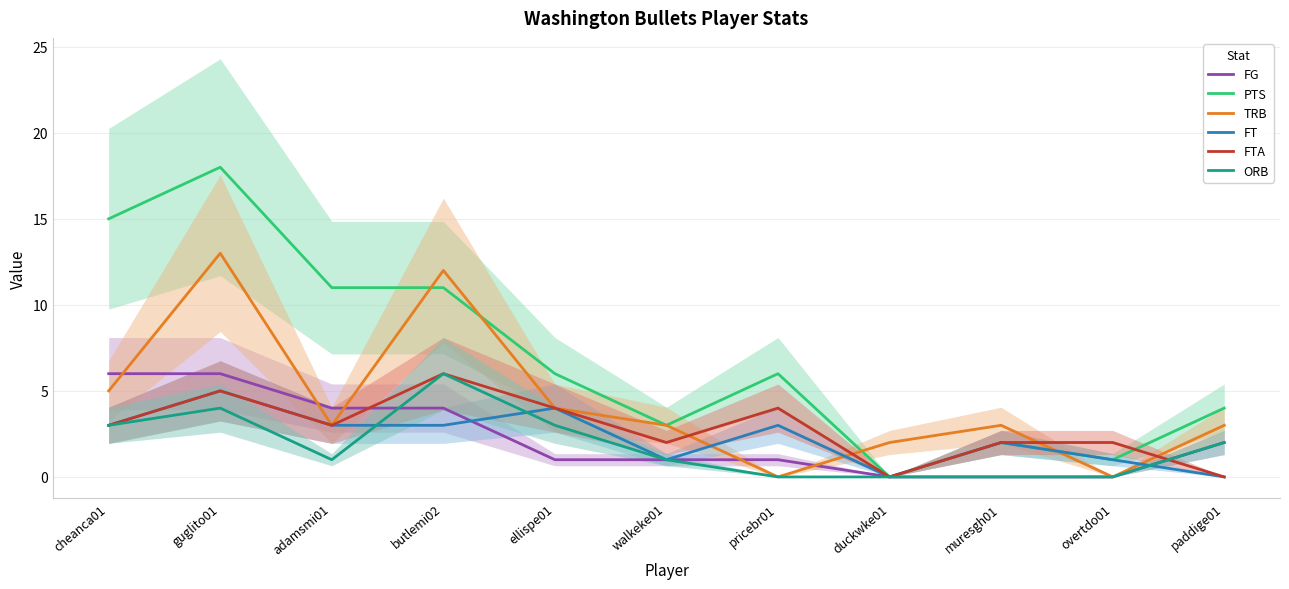

What is the sum of all FG values?

25